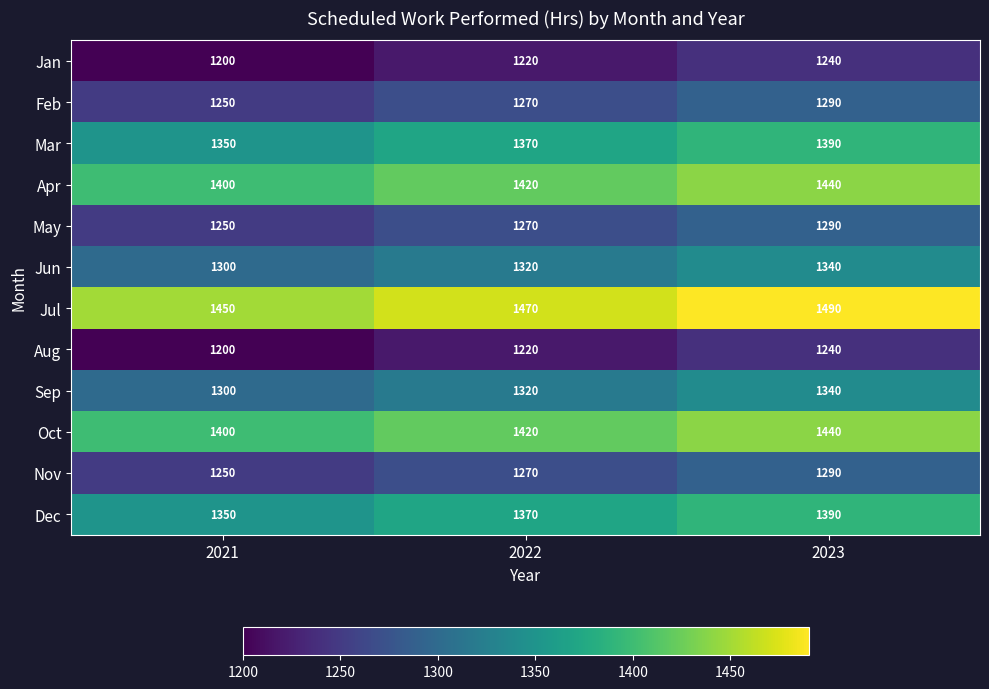

The value of Sep at 2021 is 2180. True or false?

False